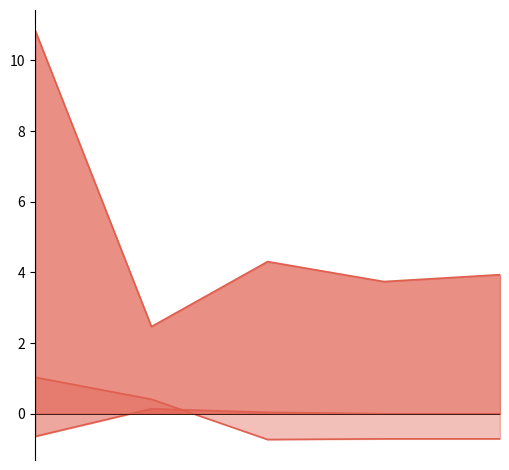

At which category does elevation reach its first local valley?

1